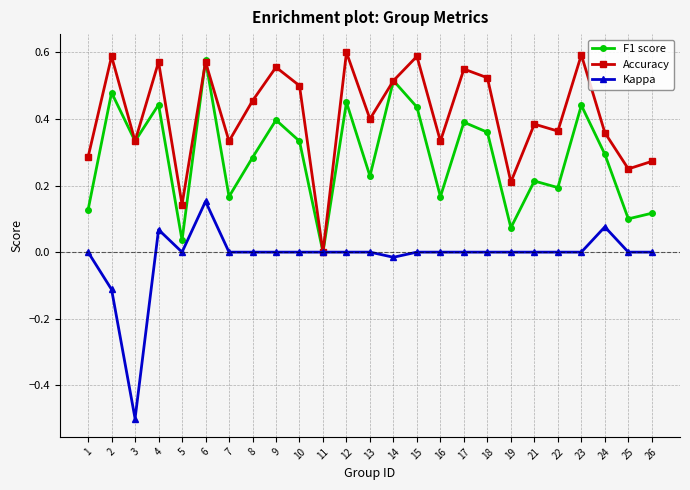

How many series are shown in this chart?

3